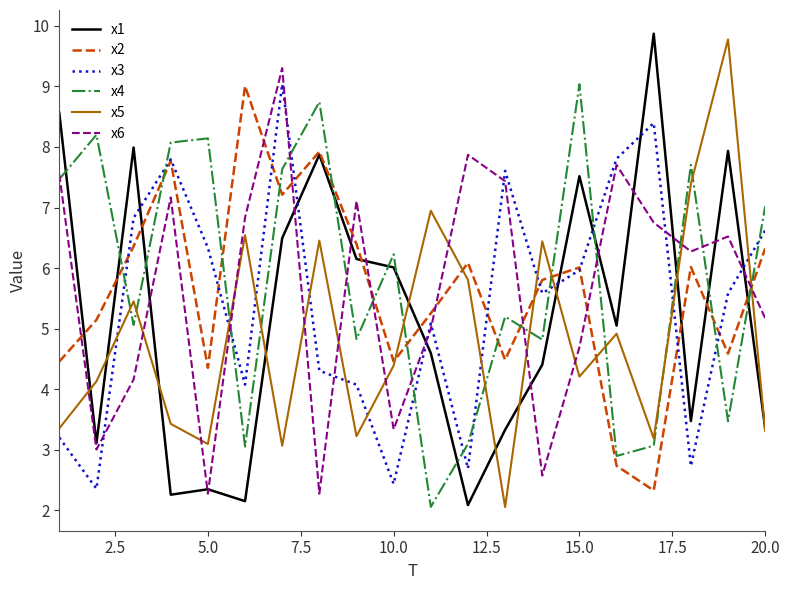

Which series ends up on top after the final intersection of x6 and x2?

x2